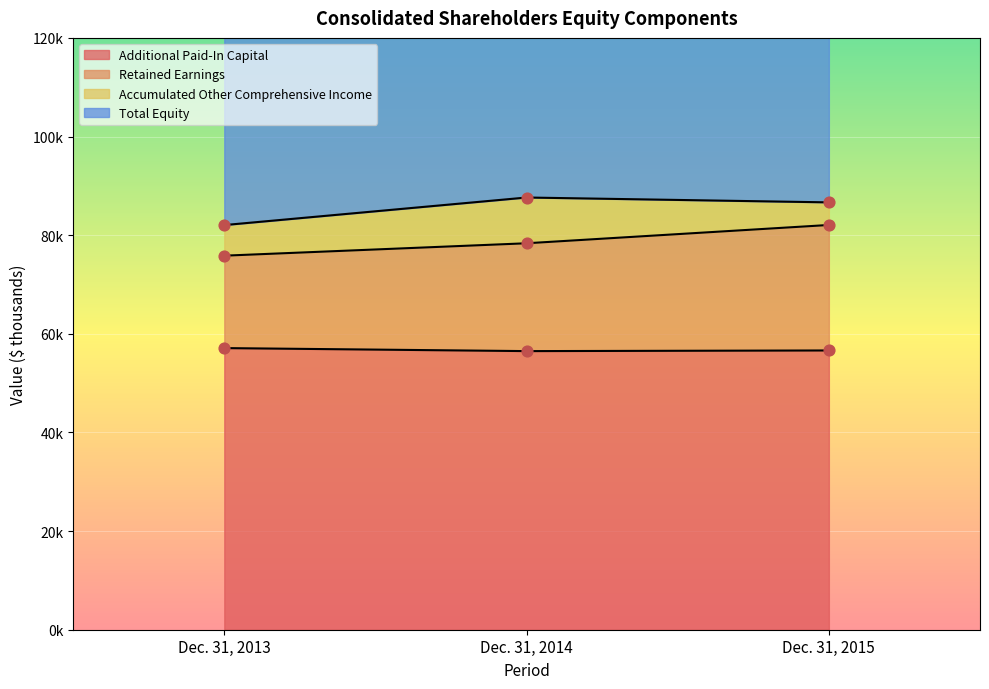

What is the total value across all series at Dec. 31, 2014?

134848